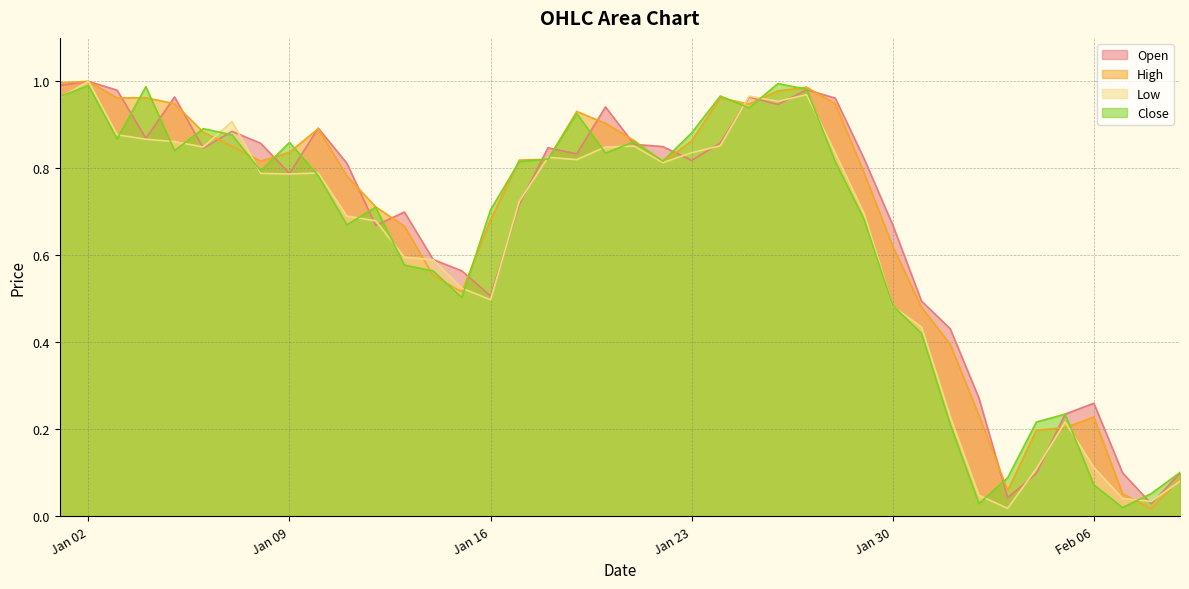

At which category does the chart reach its minimum across all series?

2023-02-08